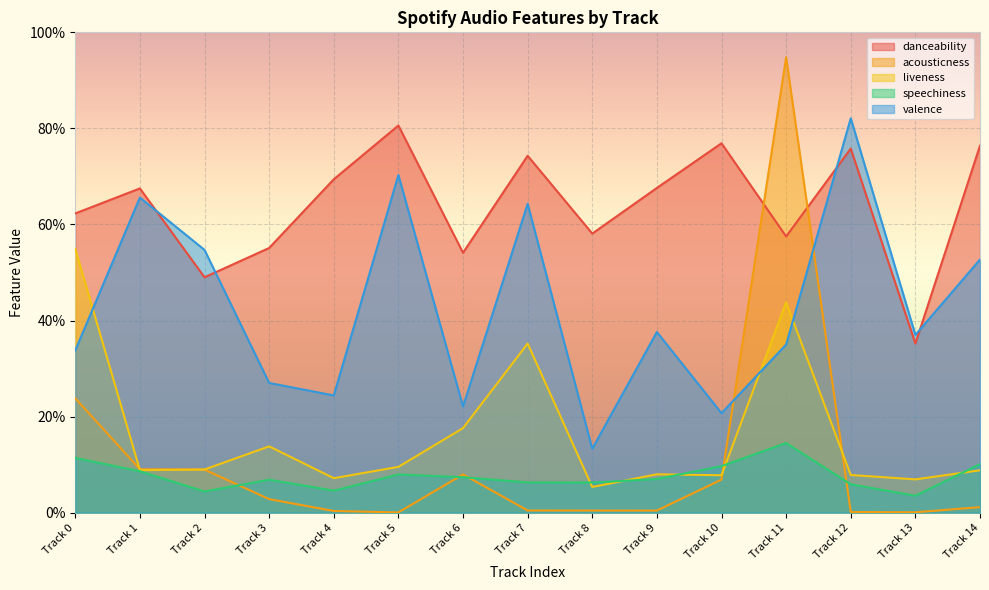

What is the value of the liveness point at the 2nd from the left?

0.1